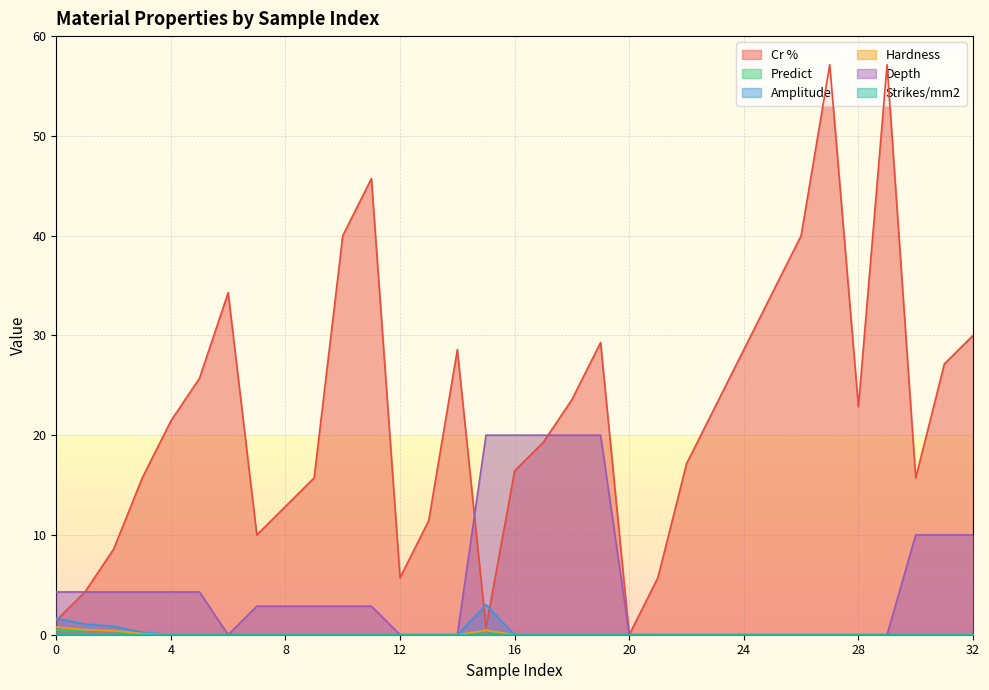

Does the chart display data point markers on the line(s)?

No